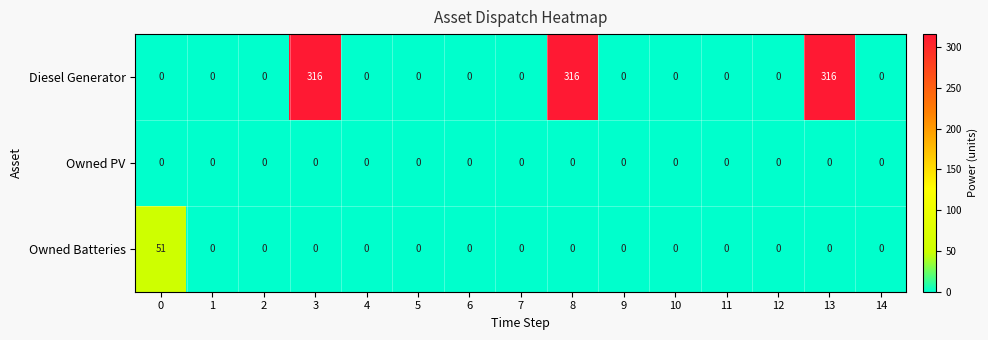

At how many categories does at least one series exceed 102?

3